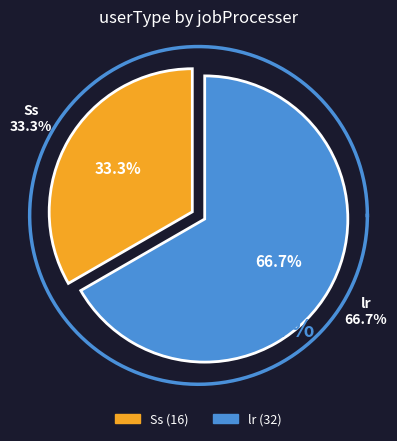

Is it true that lr is 54% of the pie?

False